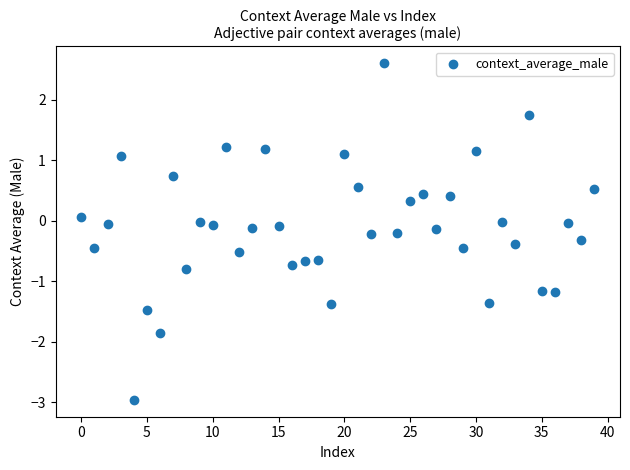

What is the range of Y values (max minus min)?

5.6